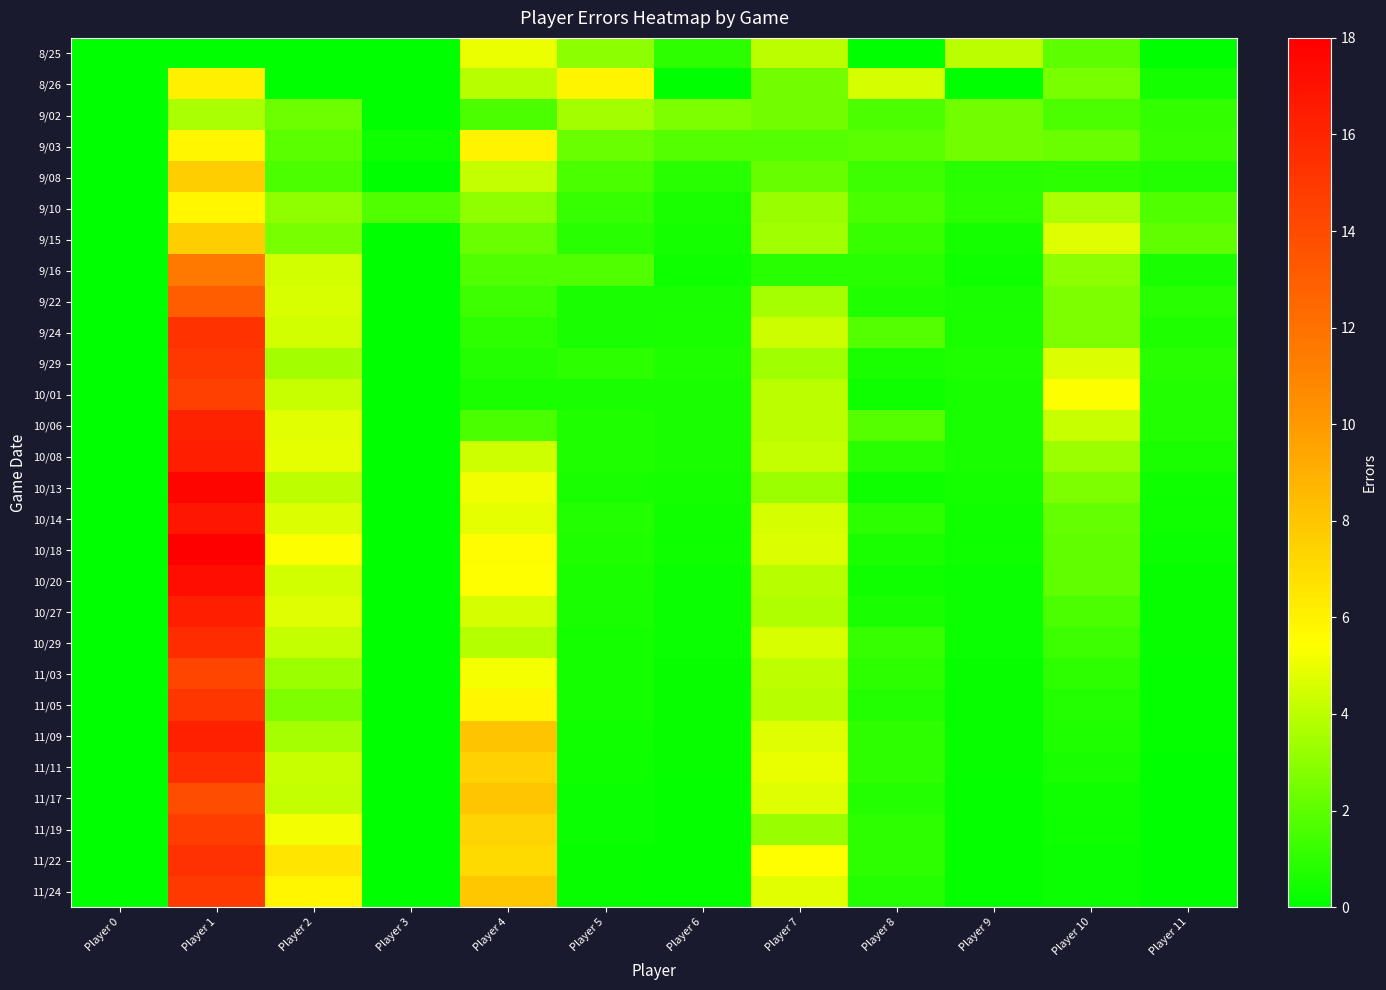

How many data points does each series have?

12